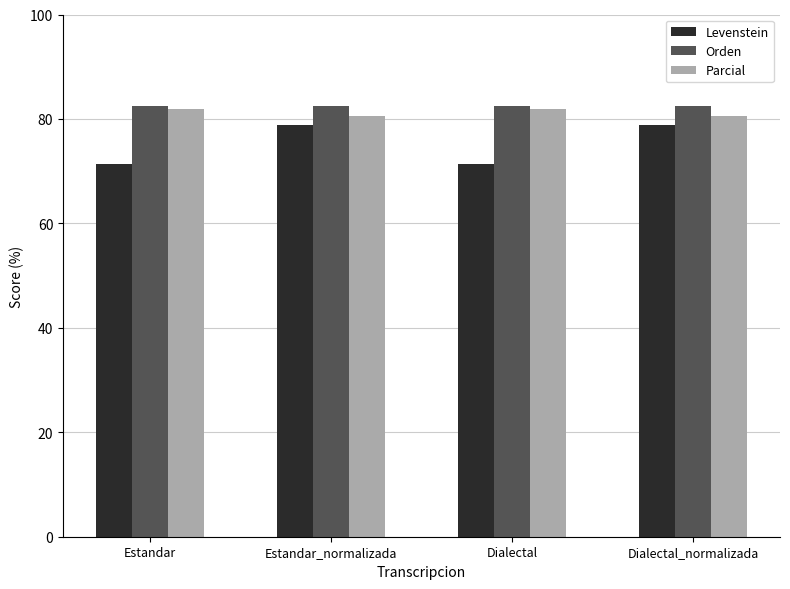

How many groups of bars are there?

4